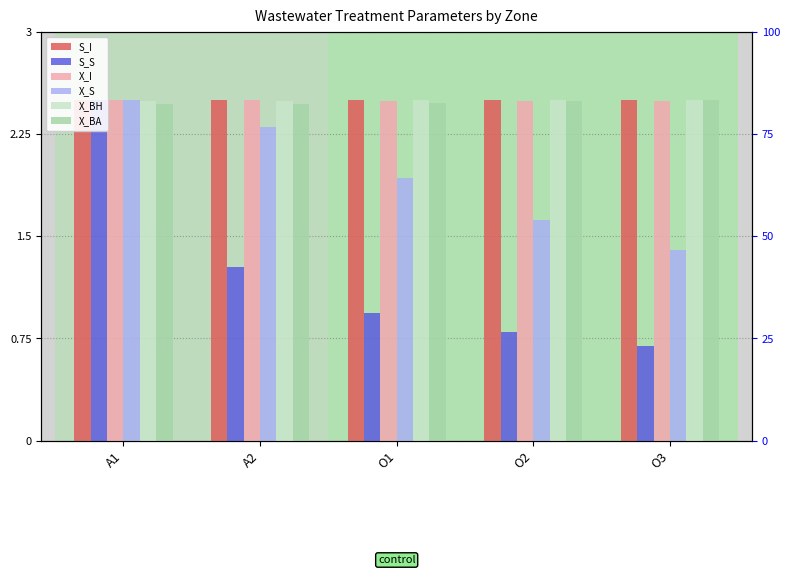

What are all the series names shown in the legend?

S_I, S_S, X_I, X_S, X_BH, X_BA